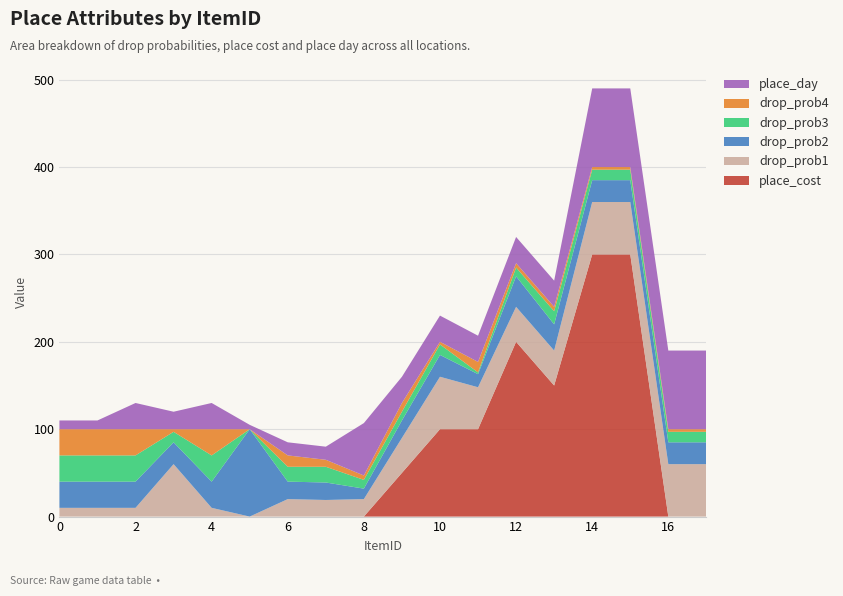

Reading left to right, list all the values displayed in this chart.

place_cost: 0=0	1=0	2=0	3=0	4=0	5=0	6=0	7=0	8=0	9=50	10=100	11=100	12=200	13=150	14=300	15=300	16=0	17=0
drop_prob1: 0=10	1=10	2=10	3=60	4=10	5=0	6=20	7=19	8=20	9=40	10=60	11=48	12=40	13=40	14=60	15=60	16=60	17=60
drop_prob2: 0=30	1=30	2=30	3=25	4=30	5=100	6=20	7=20	8=12	9=20	10=25	11=15	12=35	13=30	14=25	15=25	16=25	17=25
drop_prob3: 0=30	1=30	2=30	3=12	4=30	5=0	6=17	7=18	8=10	9=10	10=12	11=2	12=10	13=15	14=12	15=12	16=12	17=12
drop_prob4: 0=30	1=30	2=30	3=3	4=30	5=0	6=13	7=8	8=5	9=10	10=3	11=12	12=5	13=5	14=3	15=3	16=3	17=3
place_day: 0=10	1=10	2=30	3=20	4=30	5=5	6=15	7=15	8=60	9=30	10=30	11=30	12=30	13=30	14=90	15=90	16=90	17=90